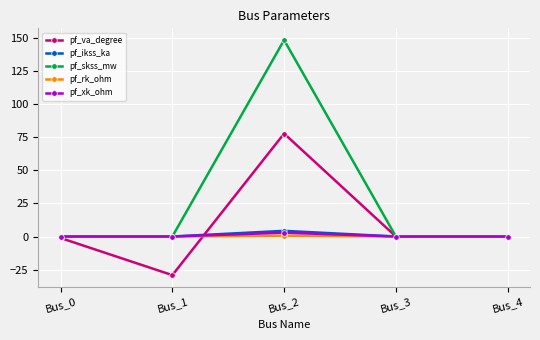

What is the difference between the pf_va_degree values at Bus_4 and Bus_2?

77.8